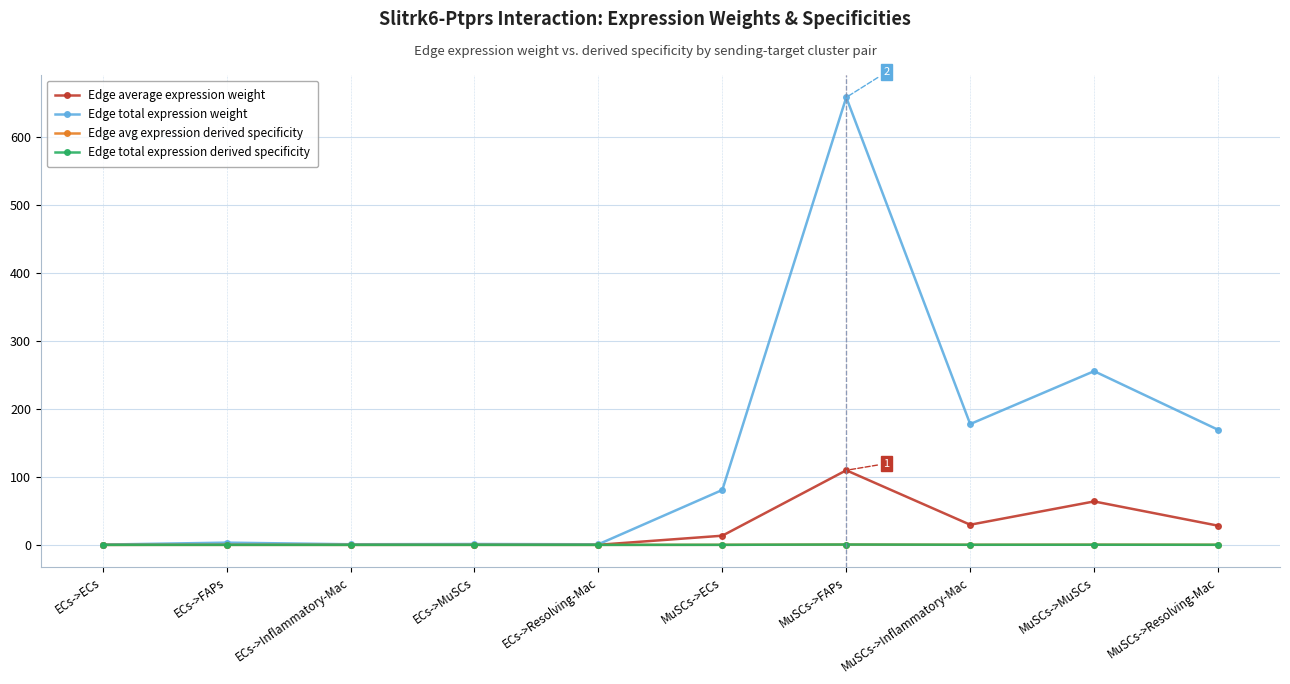

What is the greatest value displayed?

657.7